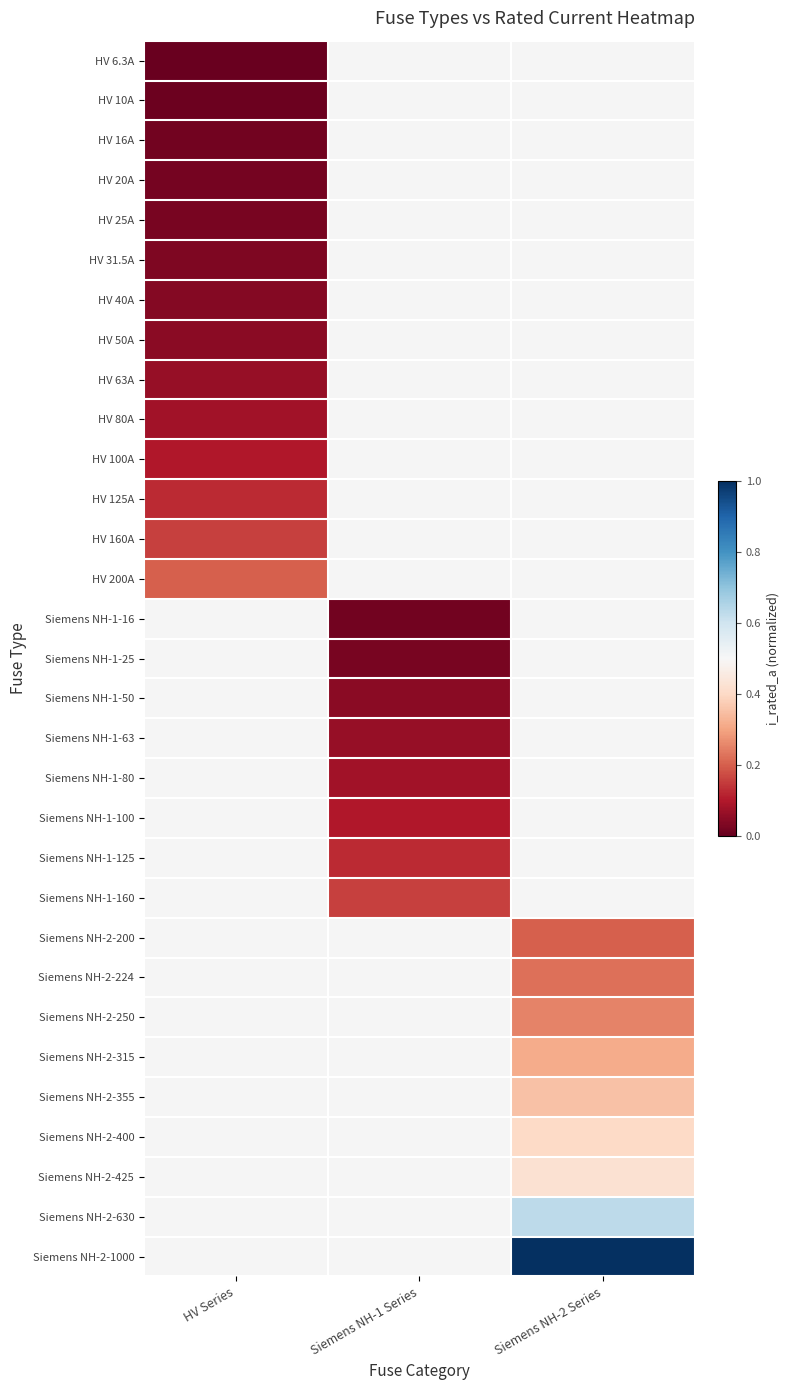

At which label does Siemens NH-1-50 first exceed 0?

Siemens NH-1 Series